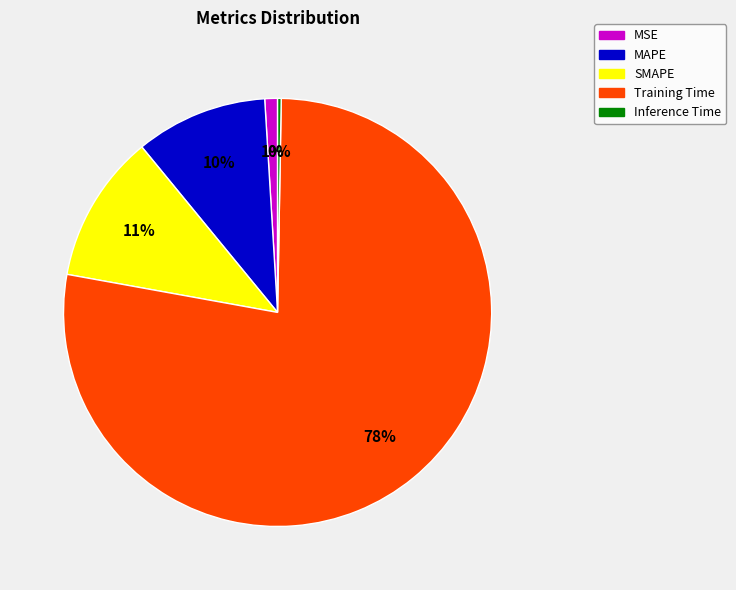

Is it true that MAPE is 1% of the pie?

False